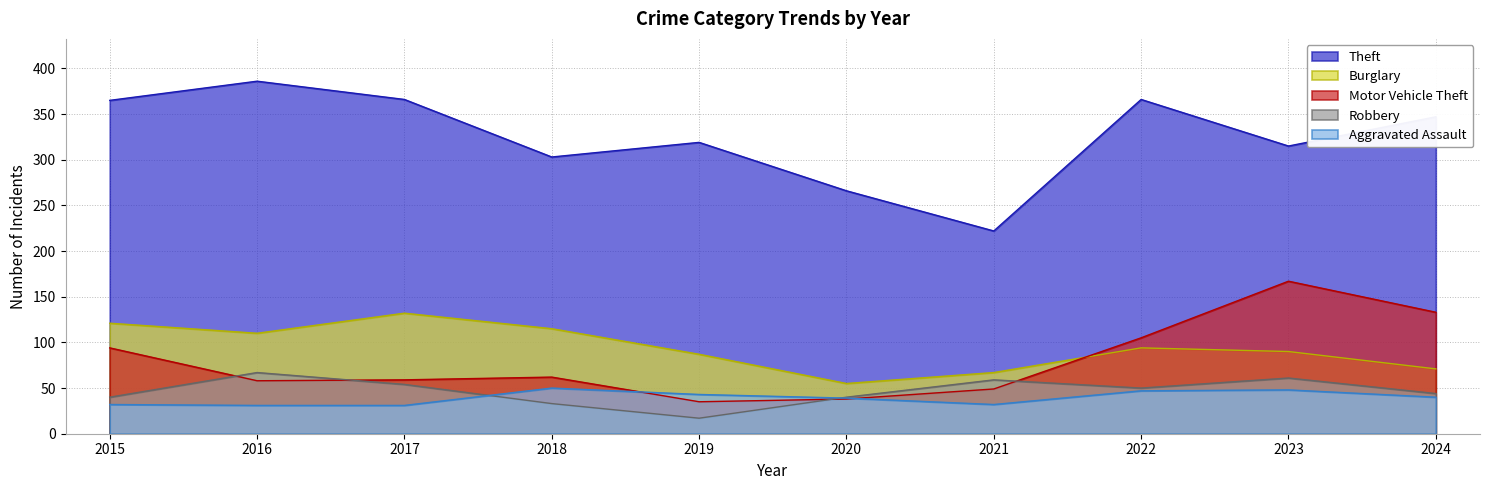

Which series has the largest range (max minus min)?

Theft